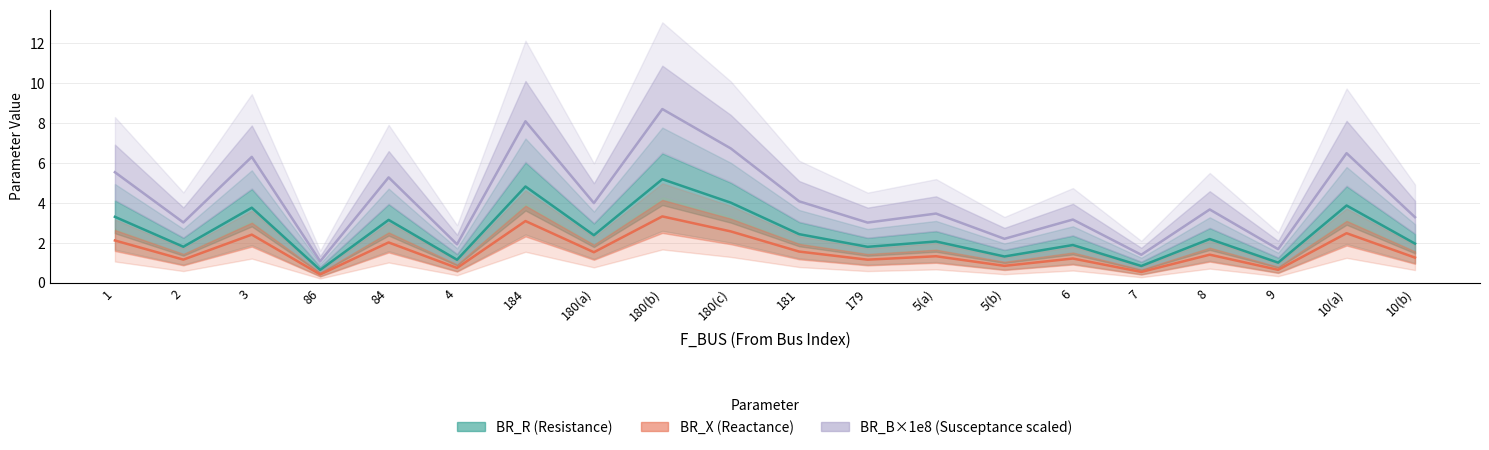

What position from the left is 2?

2